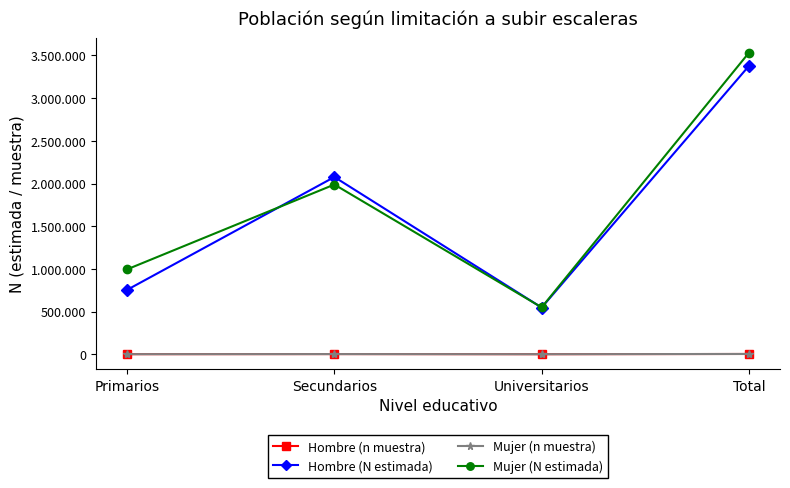

Which series changed the most between Primarios and Universitarios?

Mujer (N estimada)